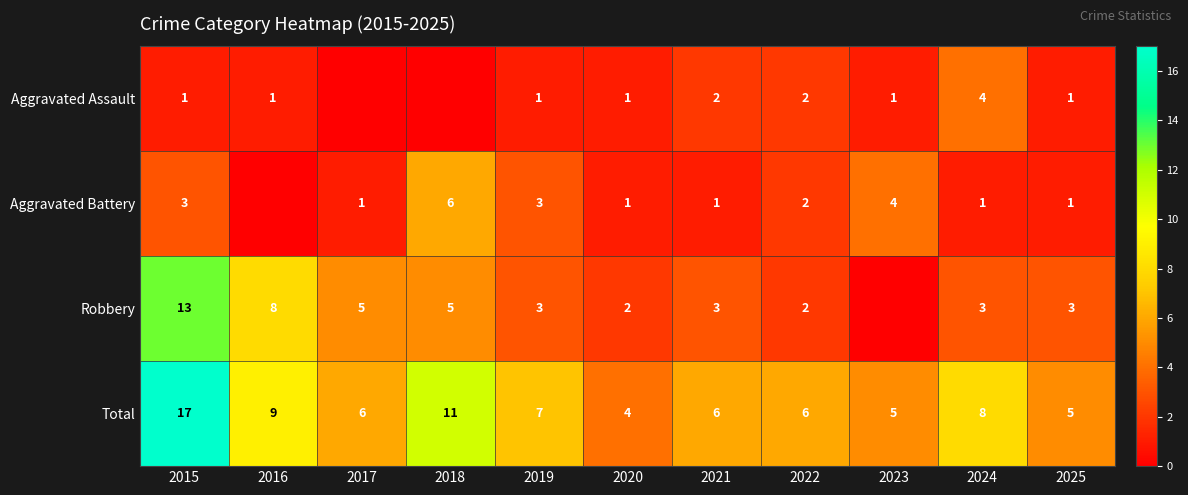

What is the spread (max minus min) of values at 2019?

6